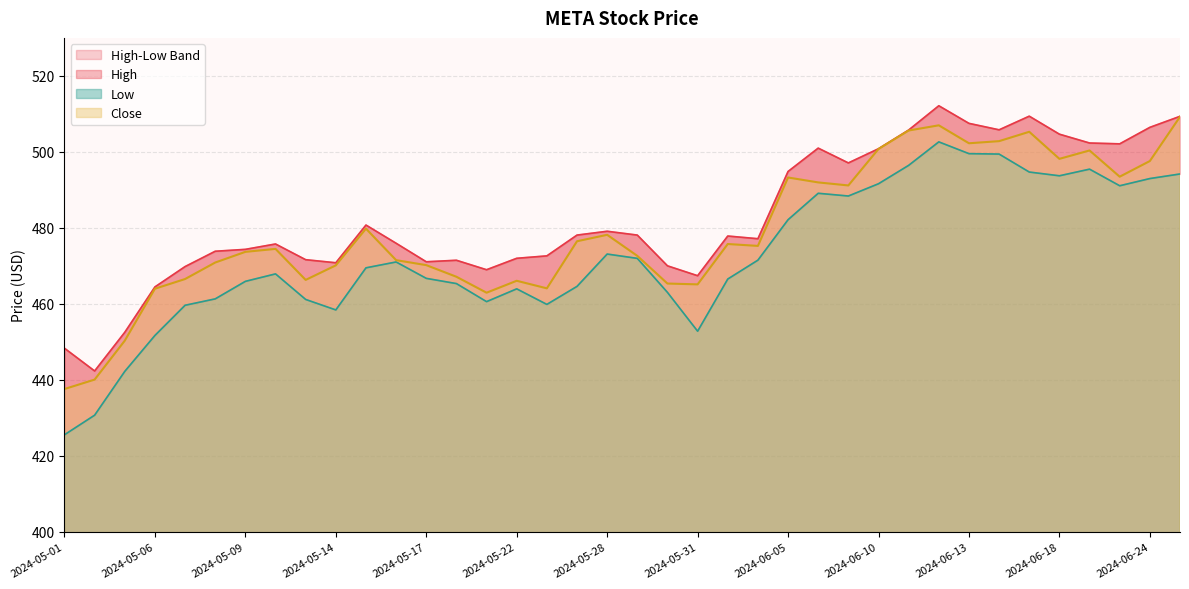

What is the label of the 27th point from the right?

2024-05-16